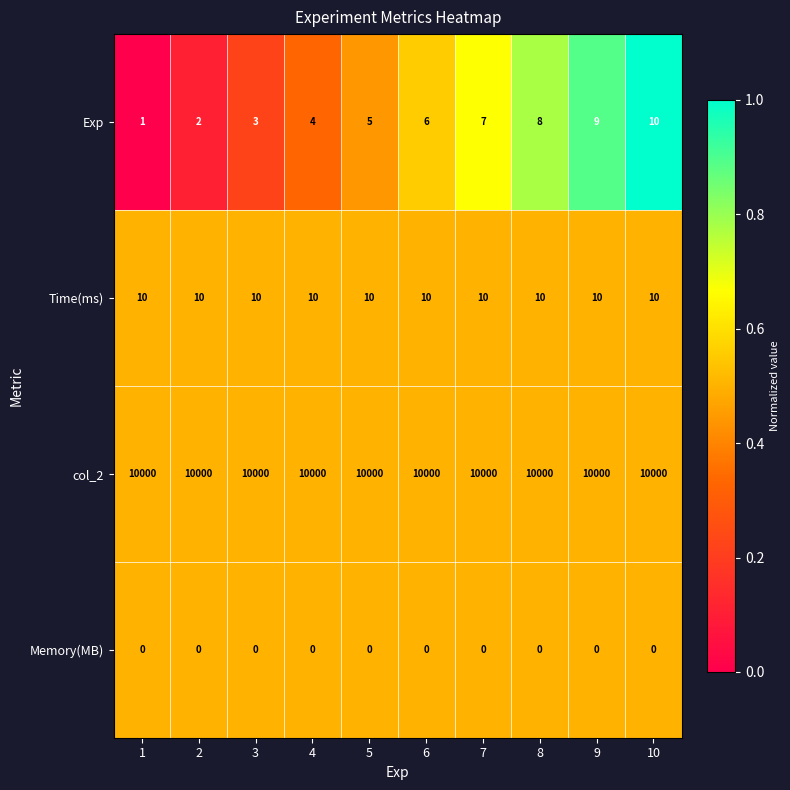

Rank the series at 9 from lowest to highest value.

Memory(MB), Exp, Time(ms), col_2